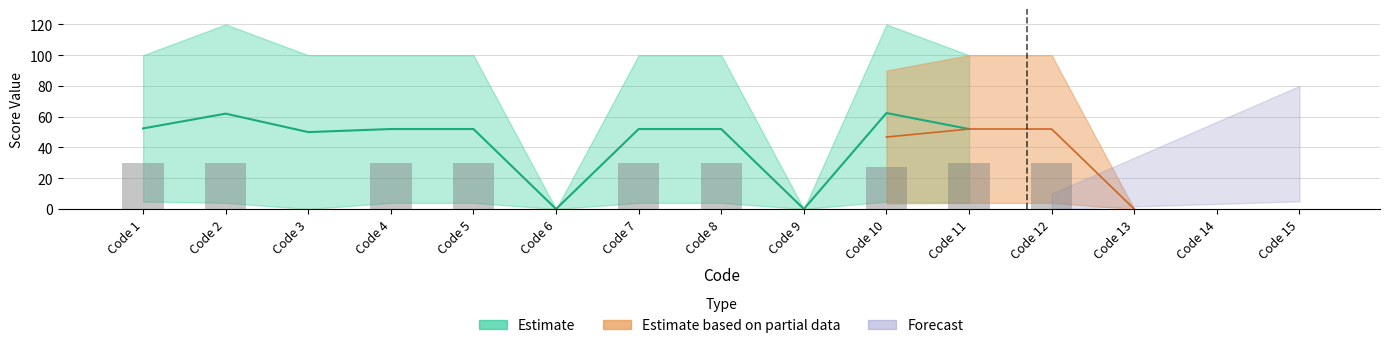

What is the difference between the maximum and minimum values in the Code 13 series?

100